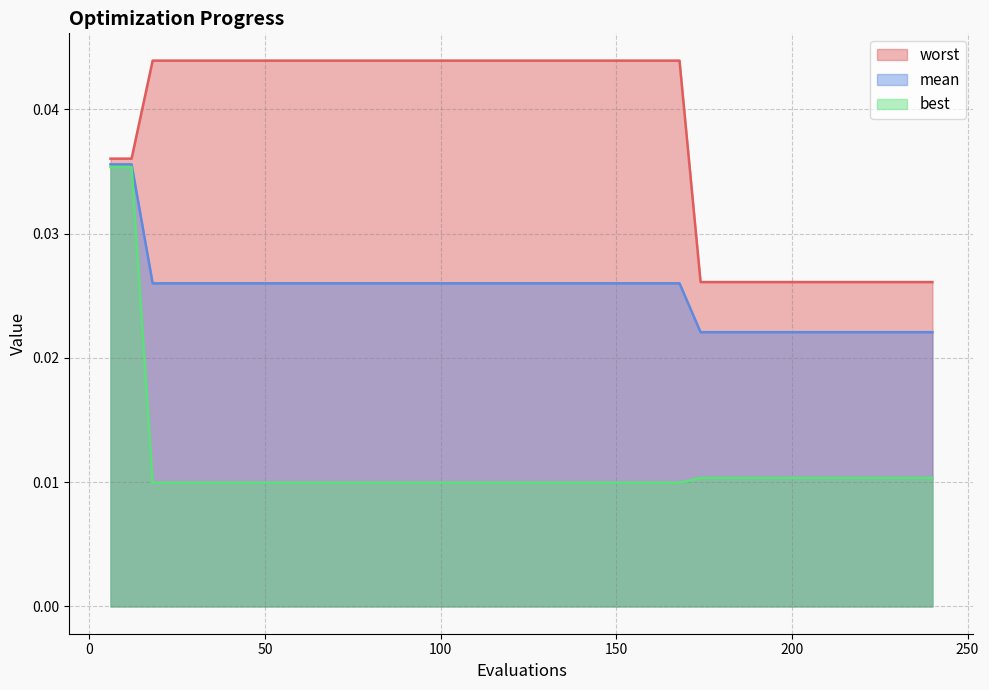

Rank the series by their maximum value, from highest to lowest.

worst, mean, best